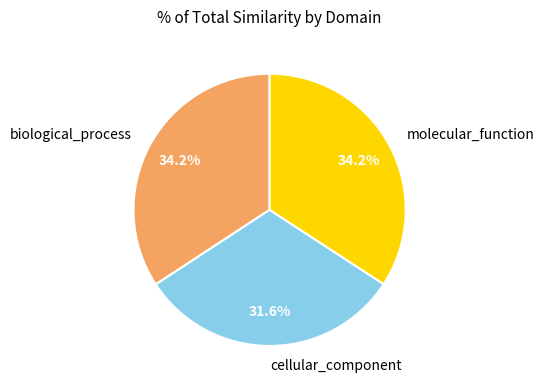

What is the smallest slice in the pie chart?

cellular_component